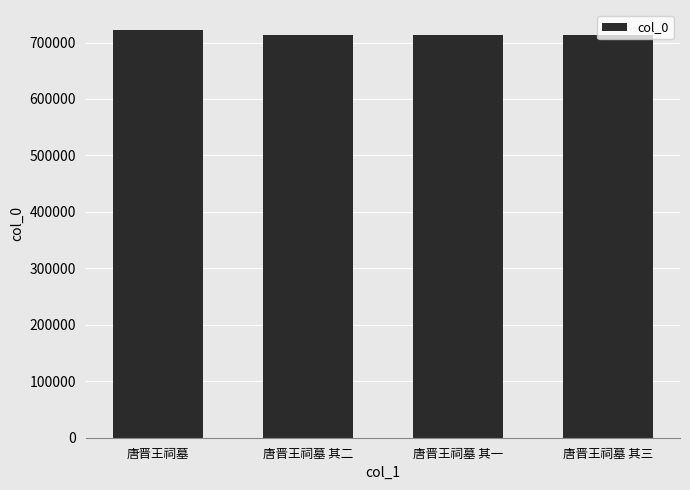

What is the minimum value shown in the chart?

714150